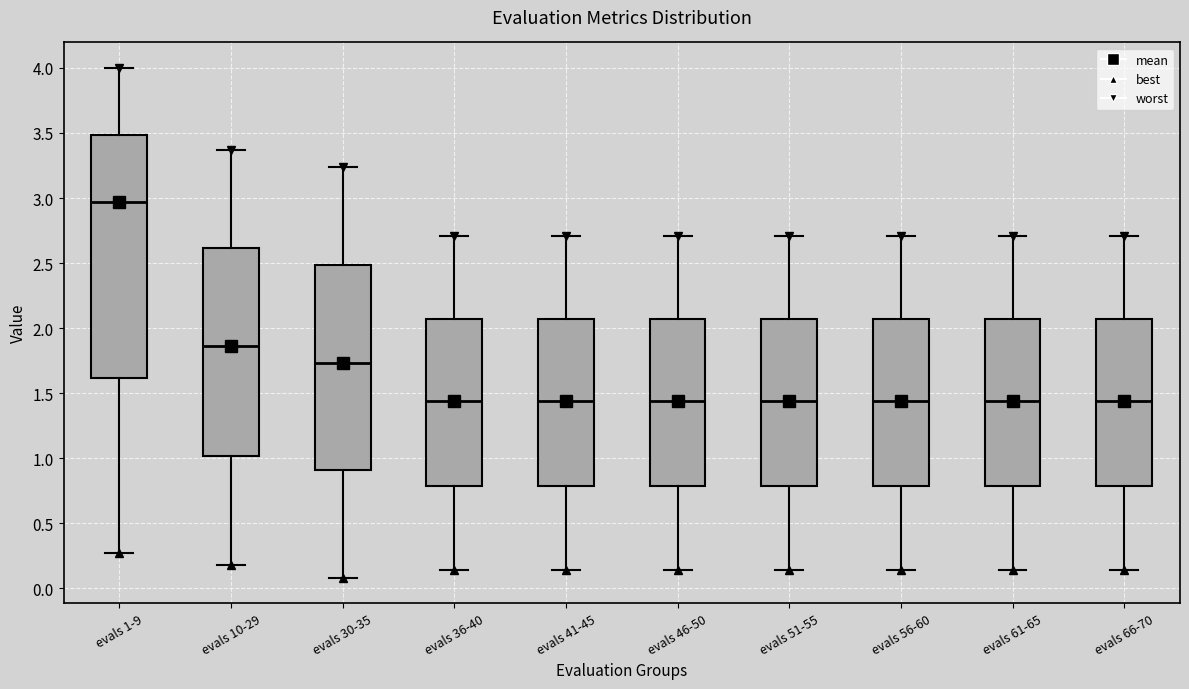

Reading left to right, read every box against the y-axis: the position of its median line, the range the box covers, and the ends of its whiskers. The values are not printed on the chart, so give them approximately, as read against the axis.

evals 1-9: median 2.95, box 1.60 to 3.50, whiskers 0.25 to 4.00
evals 10-29: median 1.85, box 1.00 to 2.60, whiskers 0.20 to 3.35
evals 30-35: median 1.75, box 0.90 to 2.50, whiskers 0.10 to 3.25
evals 36-40: median 1.45, box 0.80 to 2.05, whiskers 0.15 to 2.70
evals 41-45: median 1.45, box 0.80 to 2.05, whiskers 0.15 to 2.70
evals 46-50: median 1.45, box 0.80 to 2.05, whiskers 0.15 to 2.70
evals 51-55: median 1.45, box 0.80 to 2.05, whiskers 0.15 to 2.70
evals 56-60: median 1.45, box 0.80 to 2.05, whiskers 0.15 to 2.70
evals 61-65: median 1.45, box 0.80 to 2.05, whiskers 0.15 to 2.70
evals 66-70: median 1.45, box 0.80 to 2.05, whiskers 0.15 to 2.70